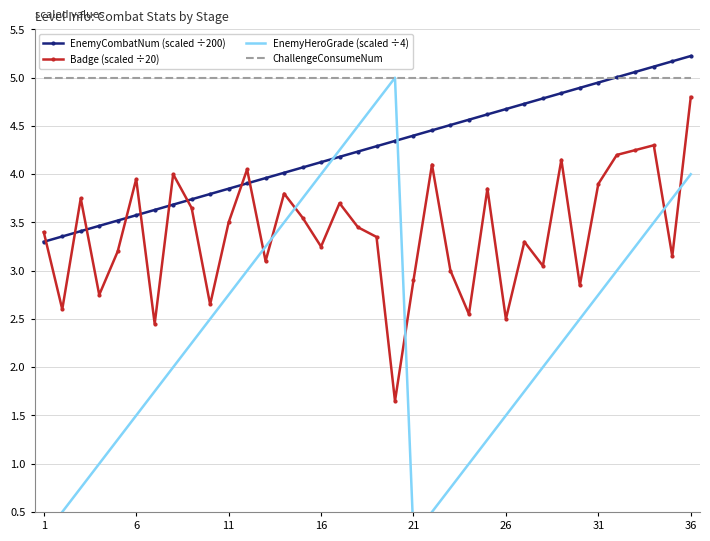

True or false: EnemyCombatNum (scaled ÷200) and EnemyHeroGrade (scaled ÷4) cross at least once.

True